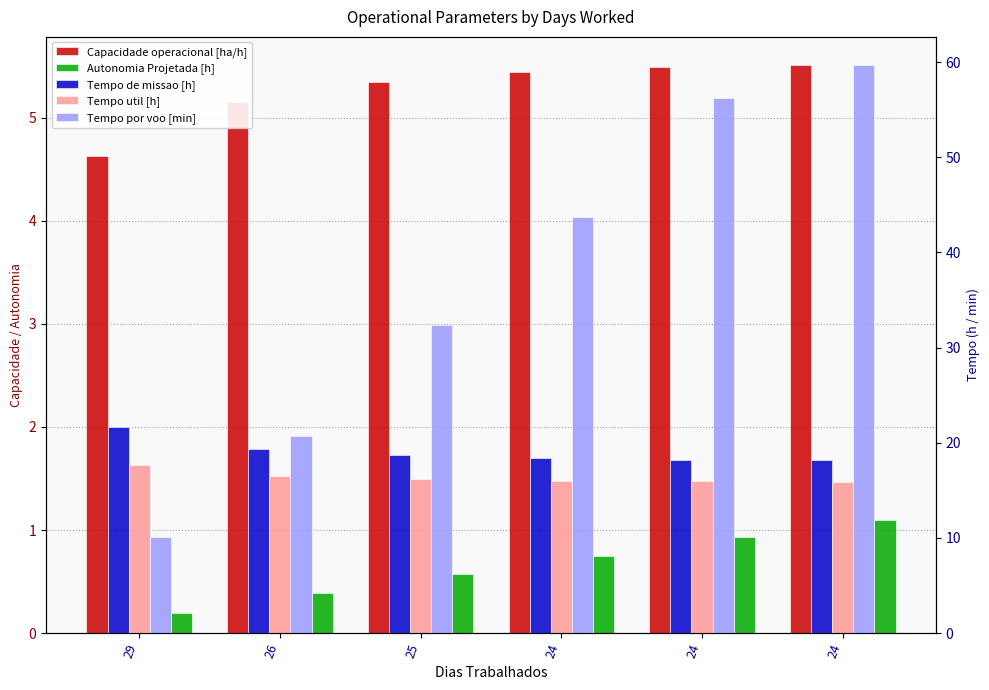

Which series has the widest spread of values?

Tempo por voo [min]